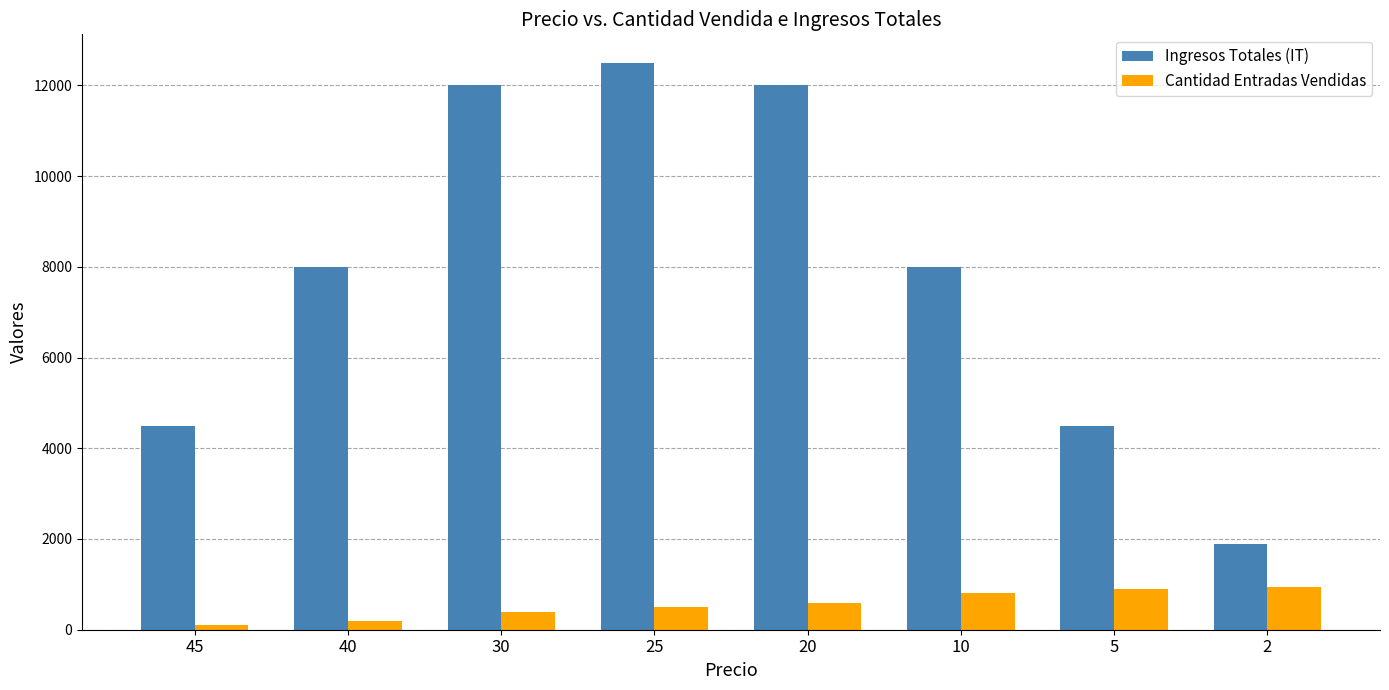

At 40, list the series in order from smallest to largest.

Cantidad Entradas Vendidas, Ingresos Totales (IT)